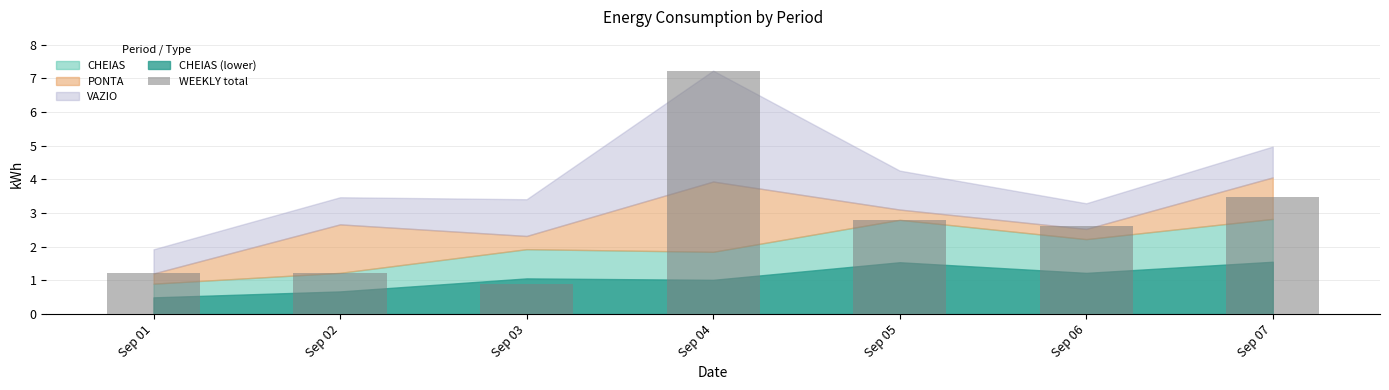

What is the change in value from Sep 02 to Sep 03?

-0.3